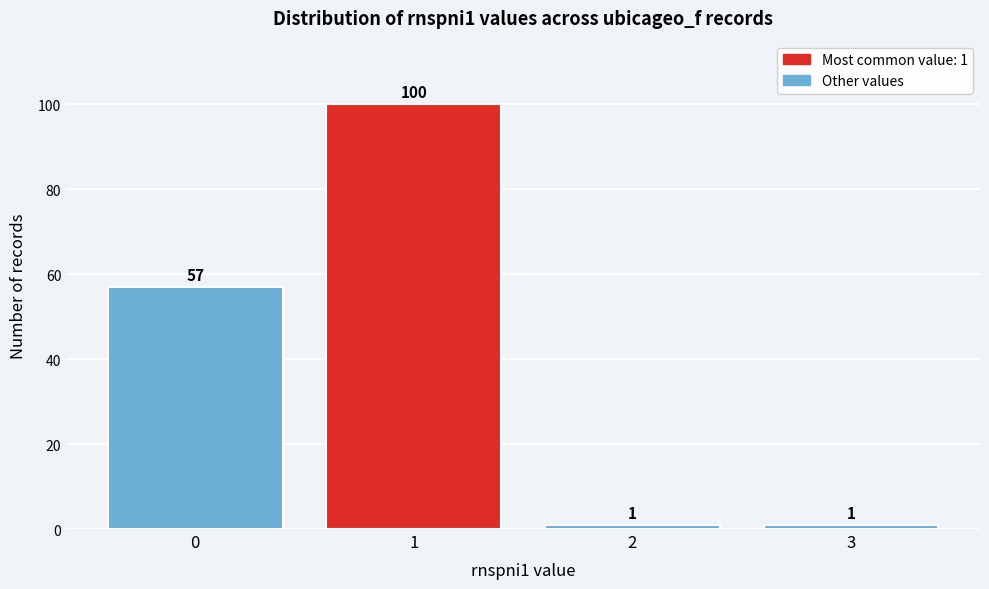

Reading right to left, what are all the values shown in this chart?

3=1	2=1	1=100	0=57